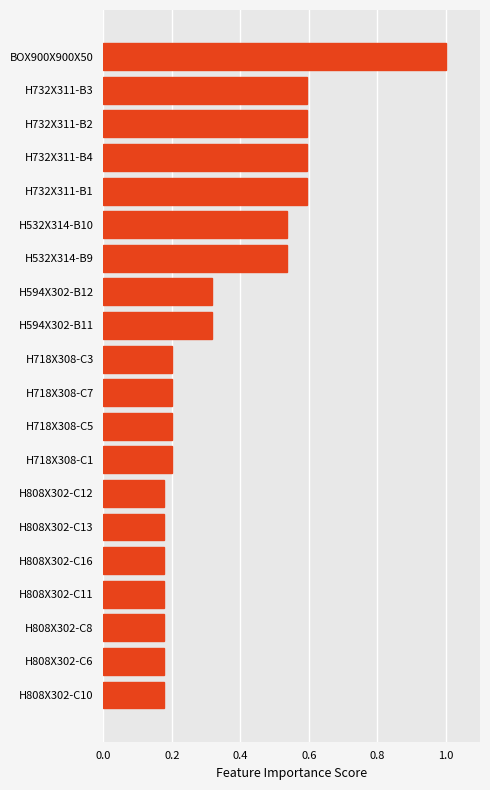

What is the average value?

0.4